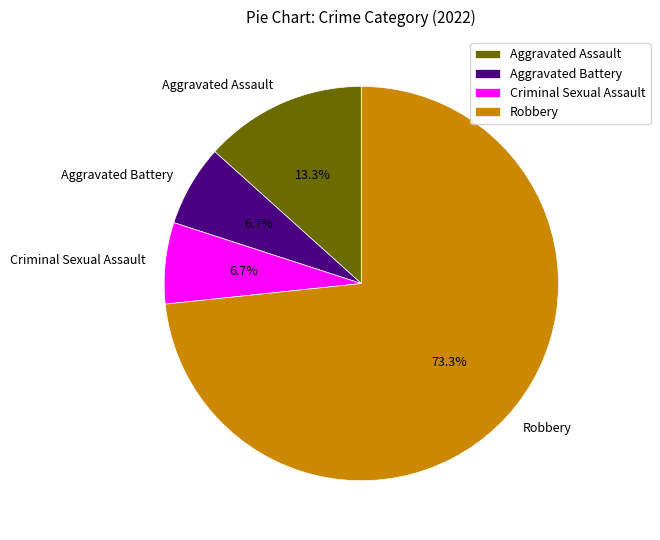

Which slice represents more than half of the pie?

Robbery